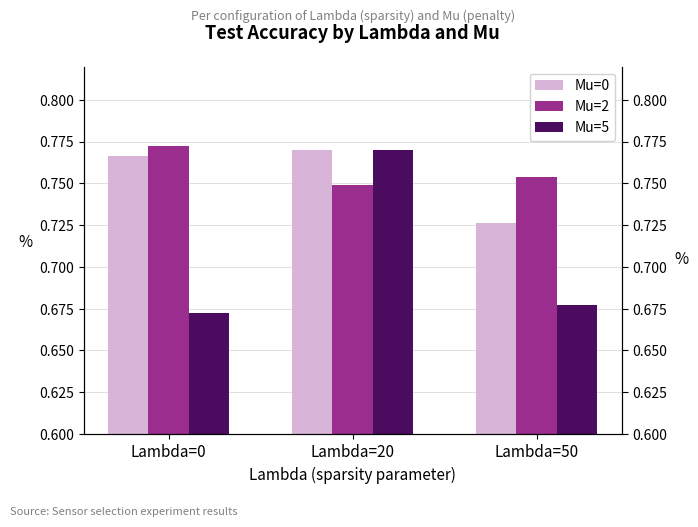

List the series in order of their peak value, lowest first.

Mu=5 Test Accuracy, Test Accuracy, Mu=2 Test Accuracy